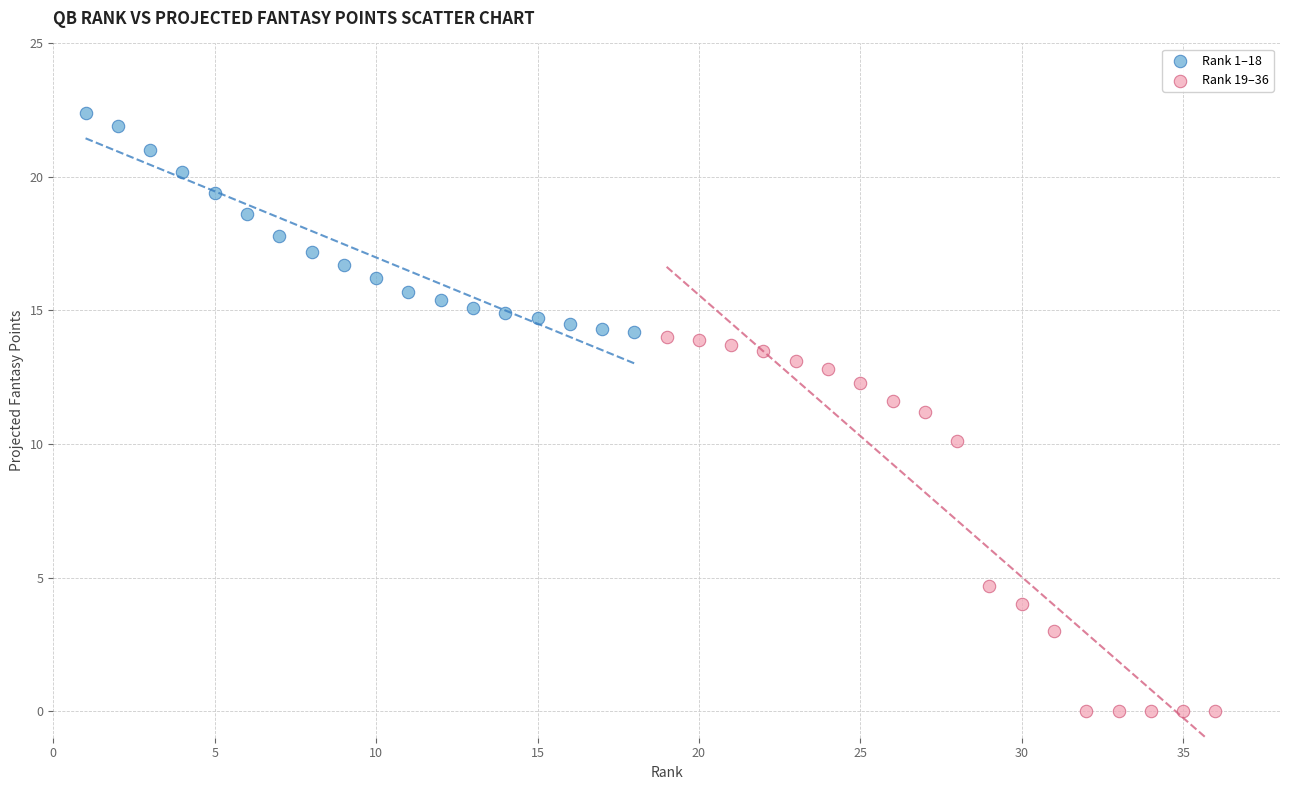

What are all the series names shown in the legend?

Rank 1–18, Rank 19–36